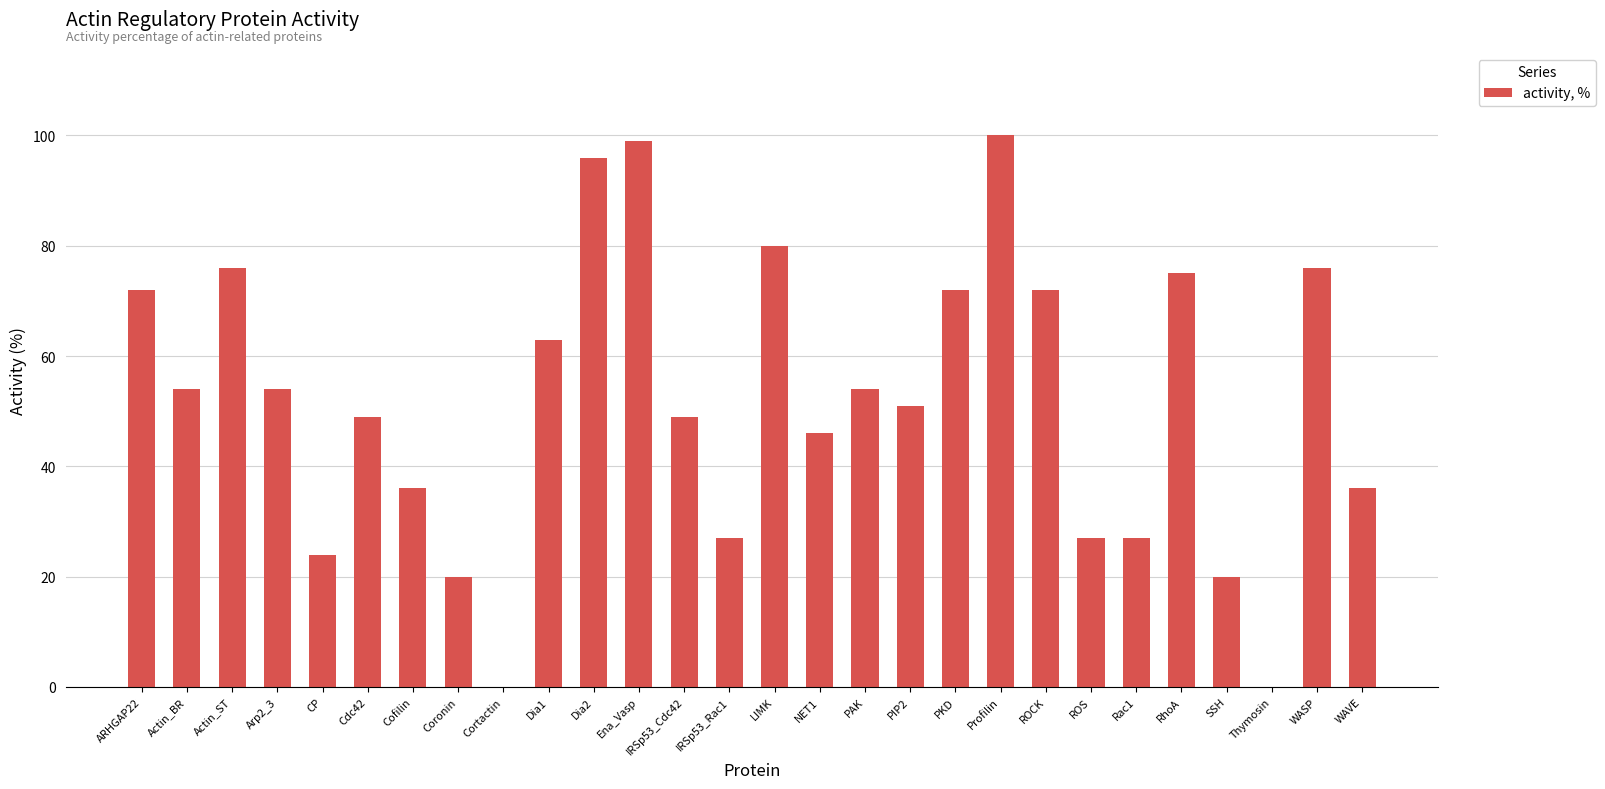

What value does the data have at RhoA?

75